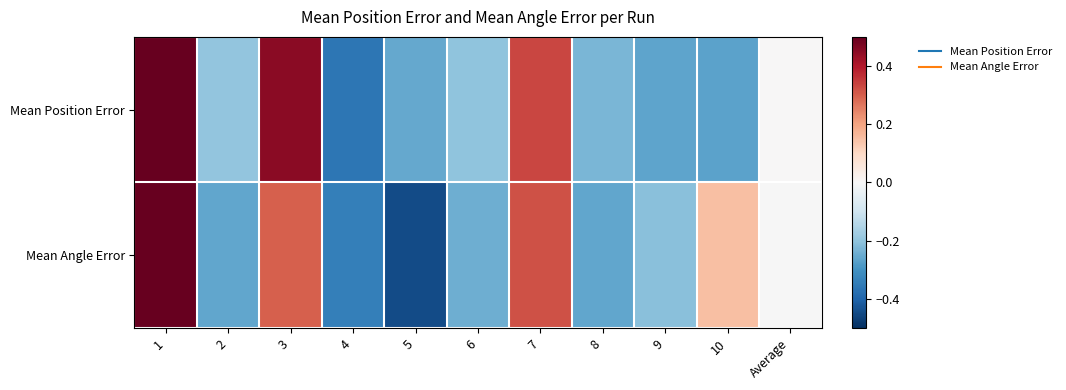

Which category has the lowest value across all series?

5